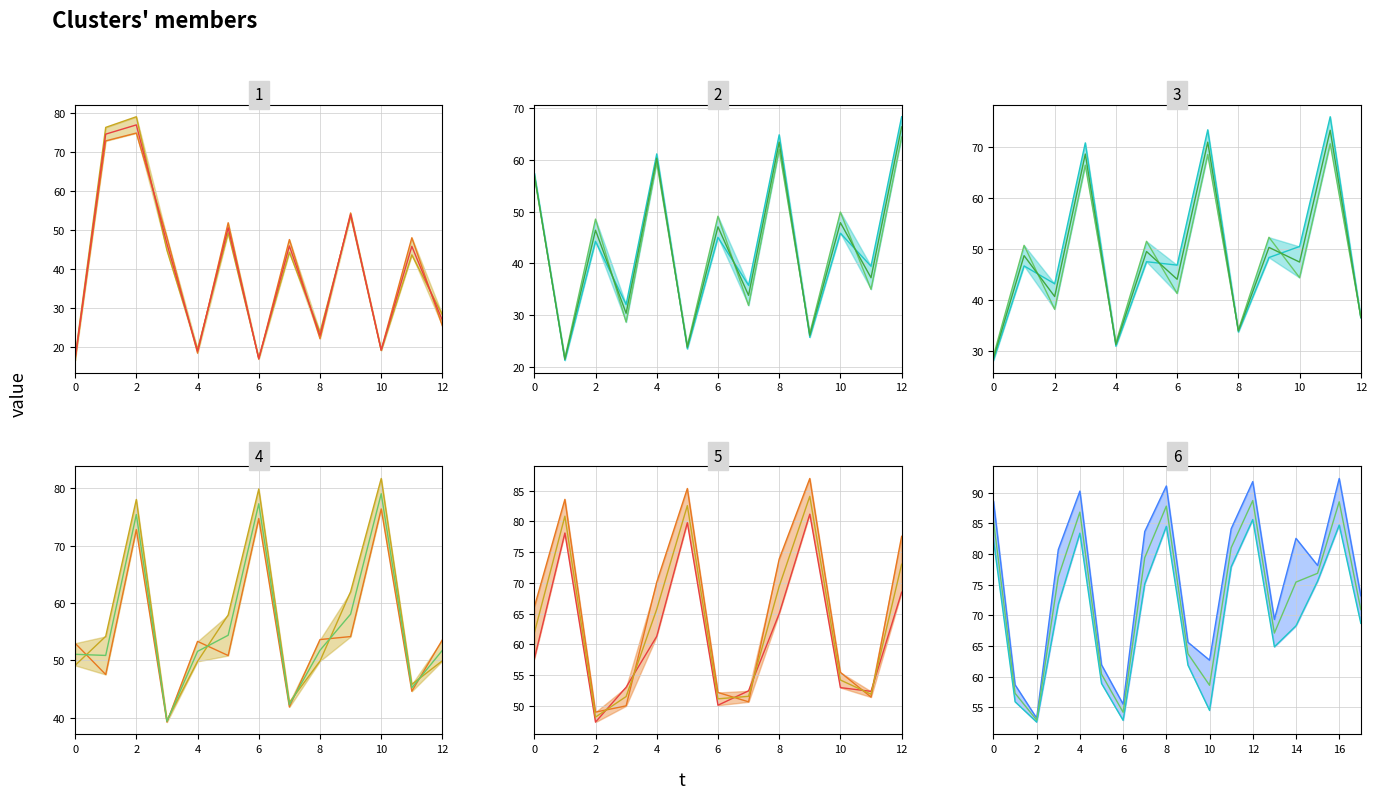

At how many categories does at least one series exceed 73?

2